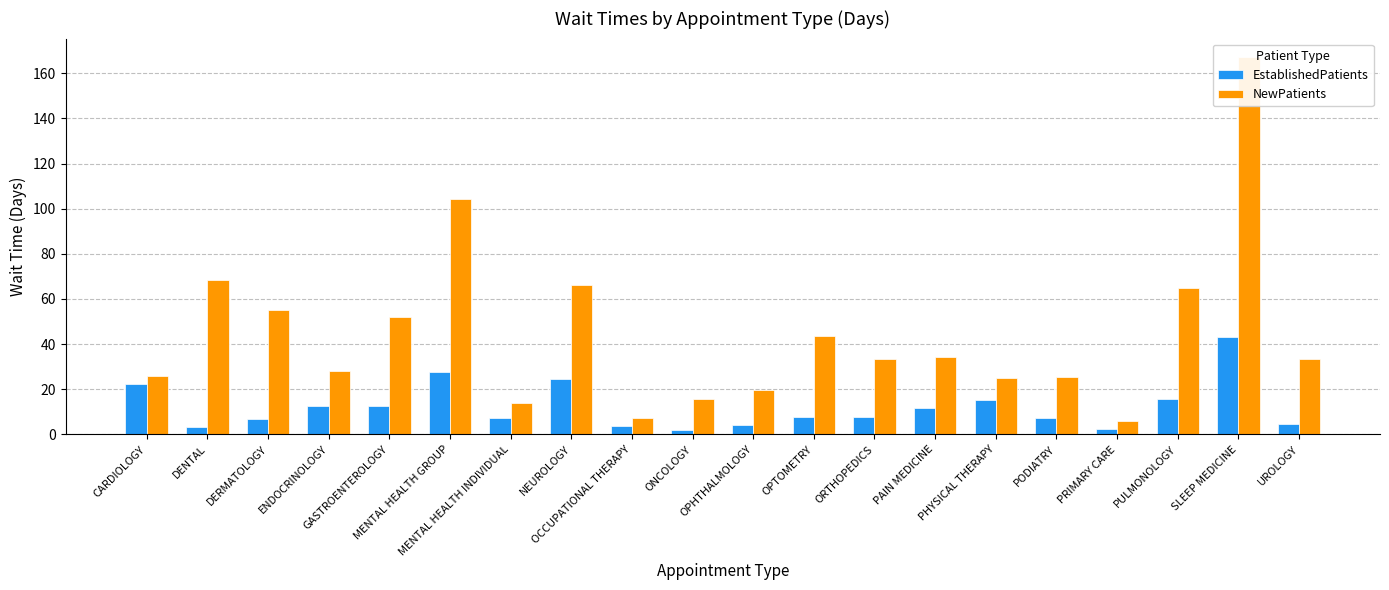

Which has a higher value, SLEEP MEDICINE or DERMATOLOGY?

SLEEP MEDICINE